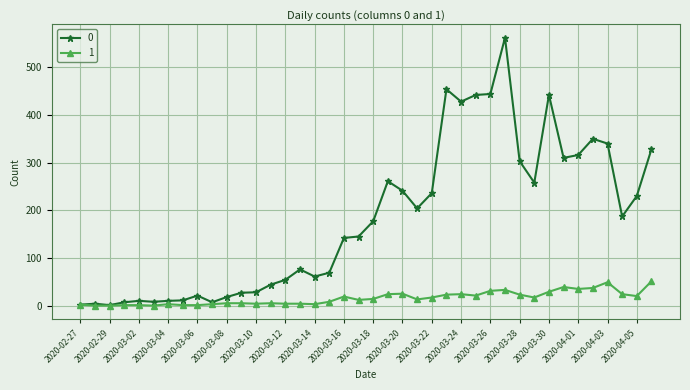

How many series are shown in this chart?

2